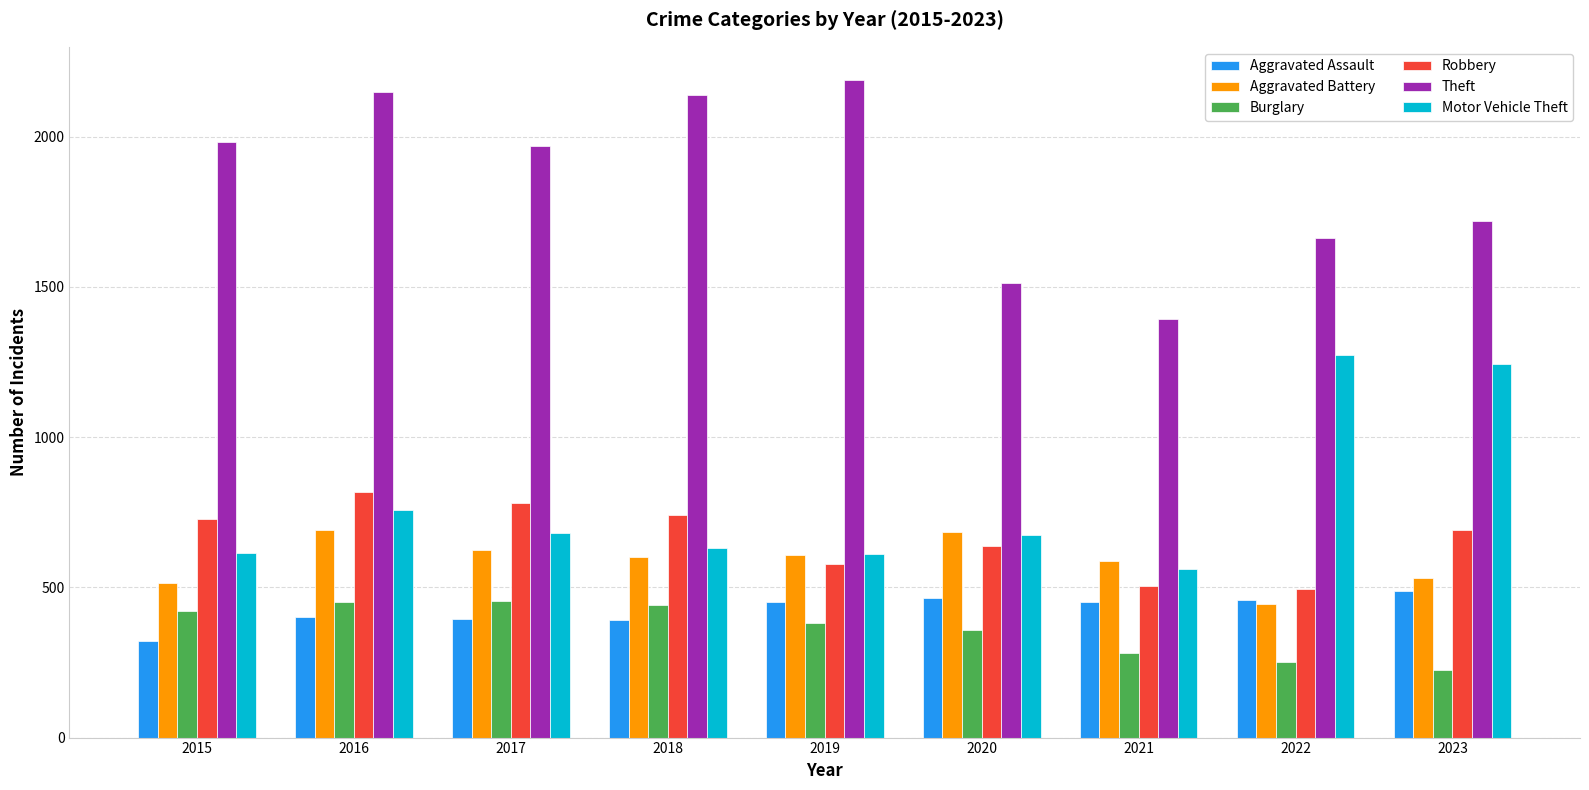

What is the minimum value for Aggravated Assault?

323